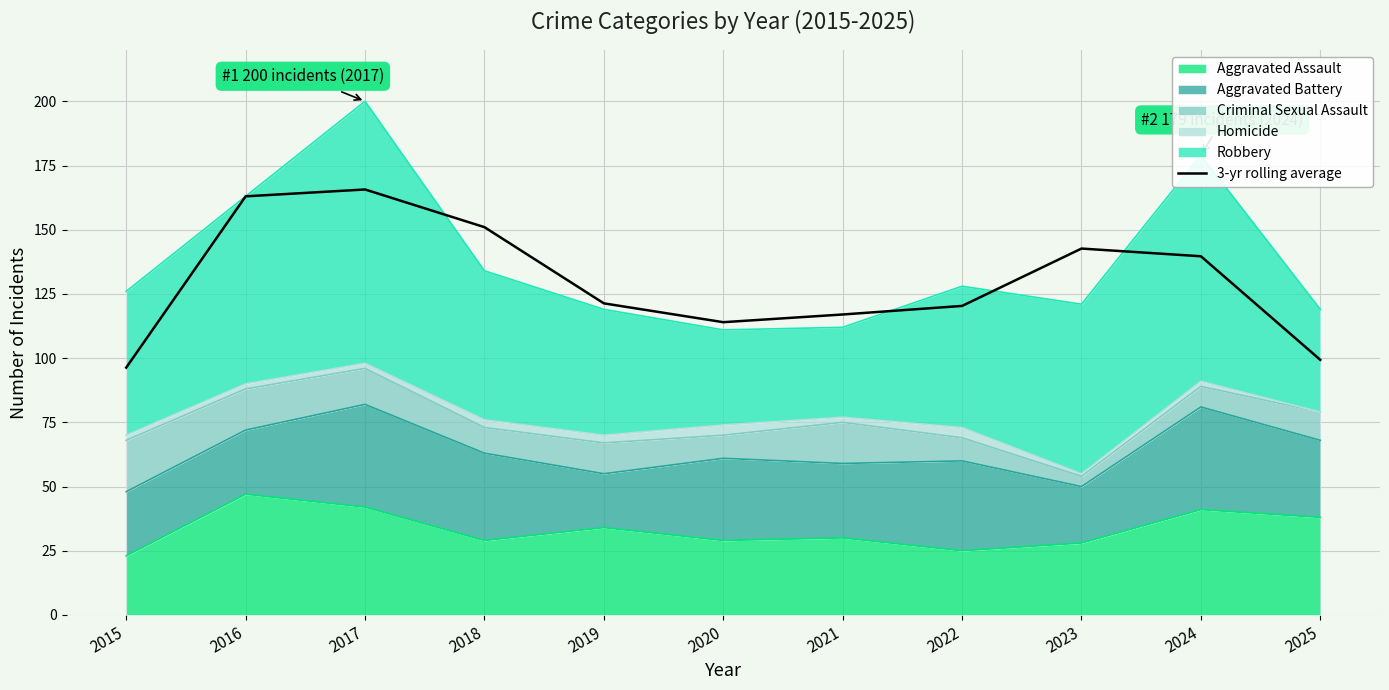

Reading left to right, what are all the values shown in this chart?

96.3	163.0	165.7	151.0	121.3	114.0	117.0	120.3	142.7	139.7	99.3